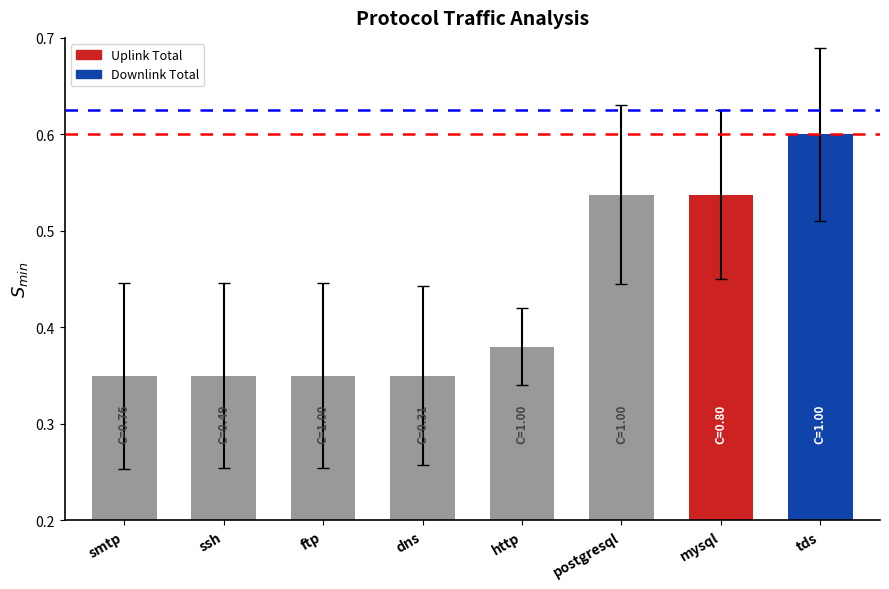

How many bars are there in total?

8